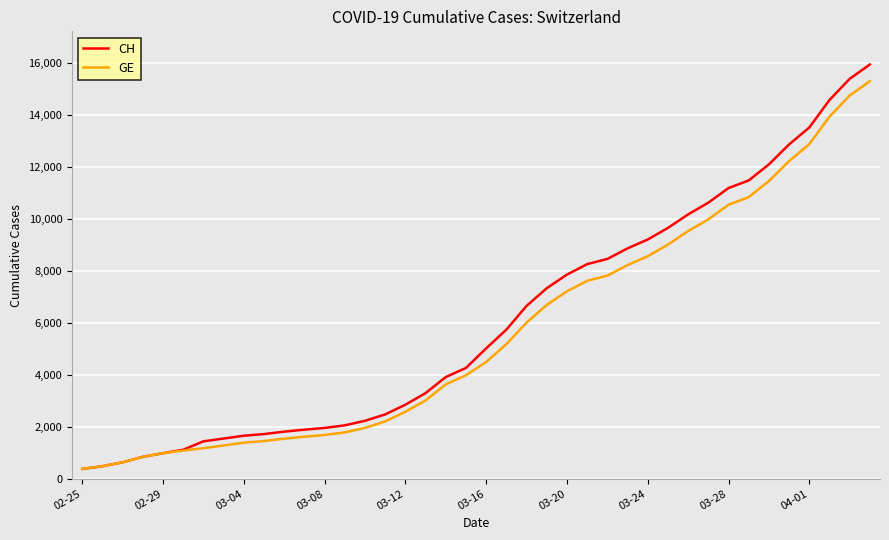

Which series has the largest total across all categories?

CH